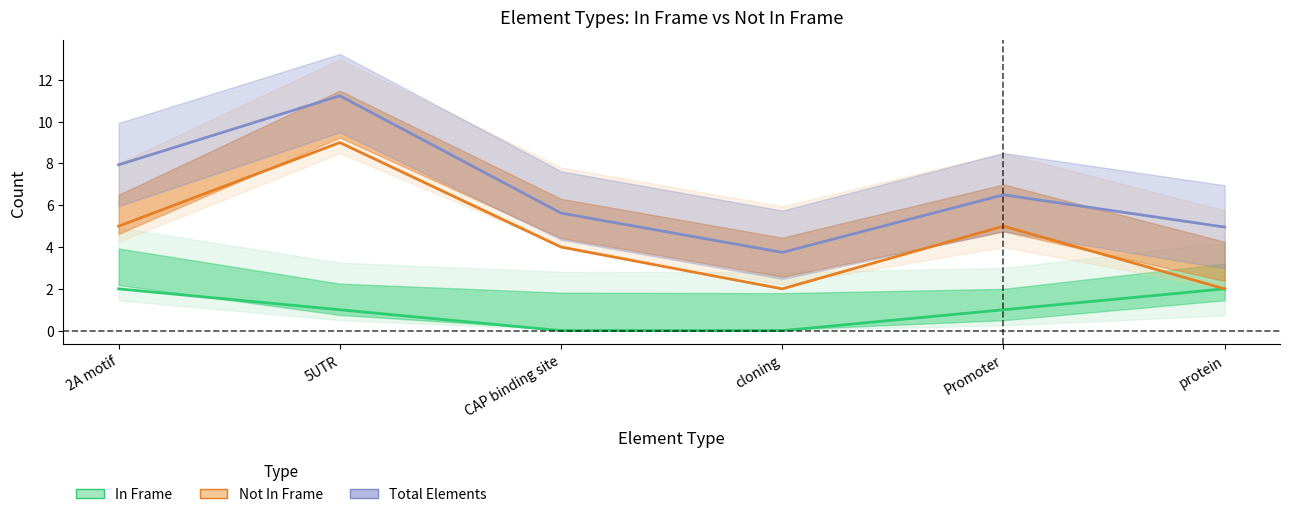

How many interior local valleys does the Total Elements series have?

1